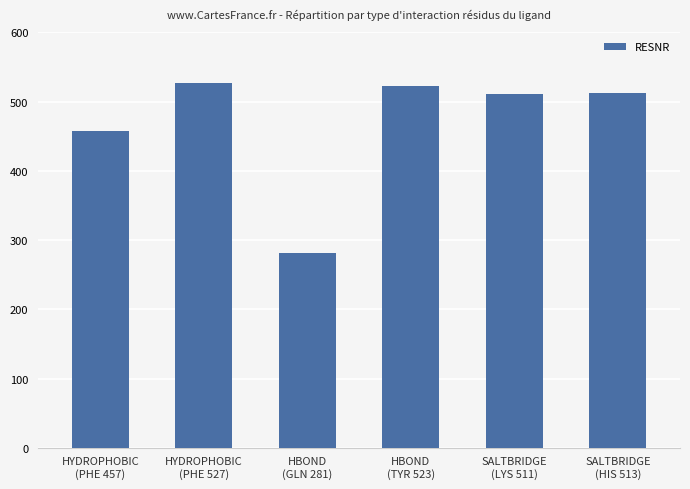

What is the value of the 1st bar from the left?

457